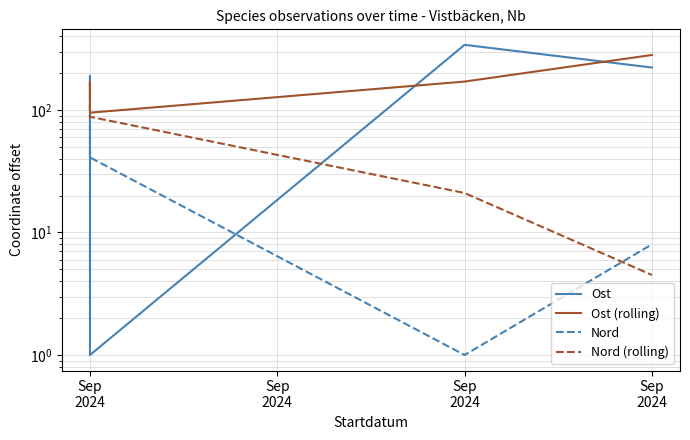

What is the difference between the highest and lowest values at Sep
2024?

9.0